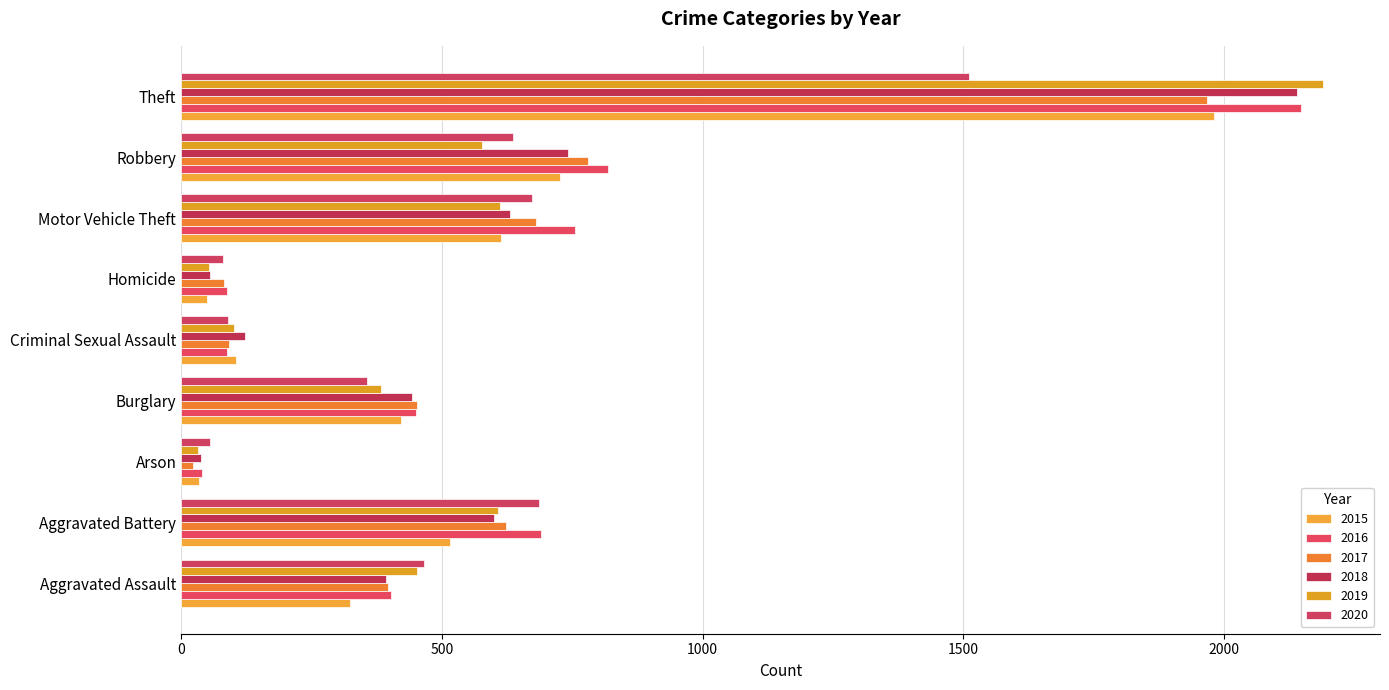

What is the spread (max minus min) of values at Motor Vehicle Theft?

145